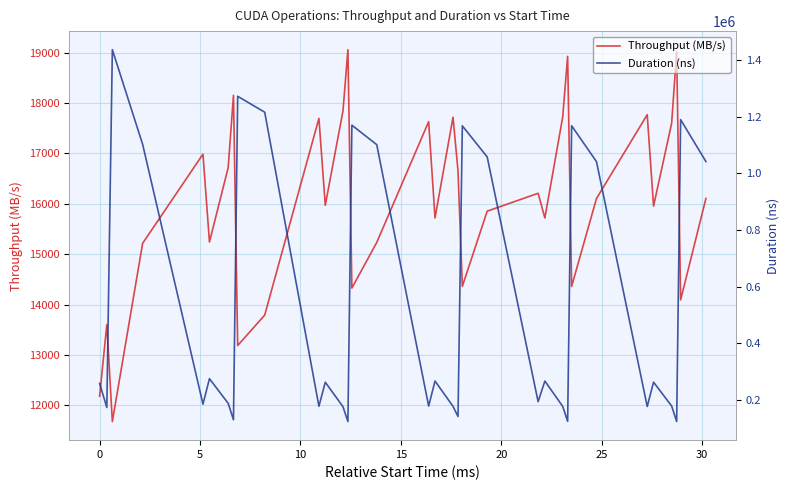

List the series in order of their overall mean, lowest first.

Throughput (MB/s), Duration (ns)